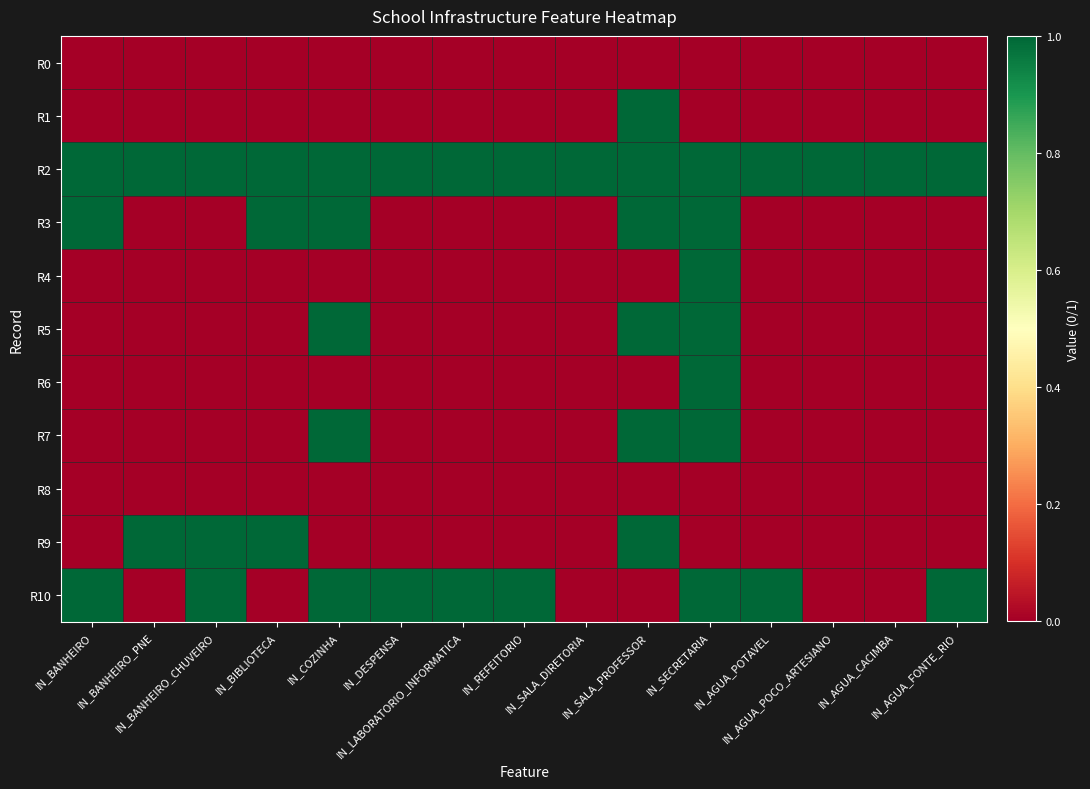

Which series changed the most between IN_BANHEIRO and IN_AGUA_CACIMBA?

R3